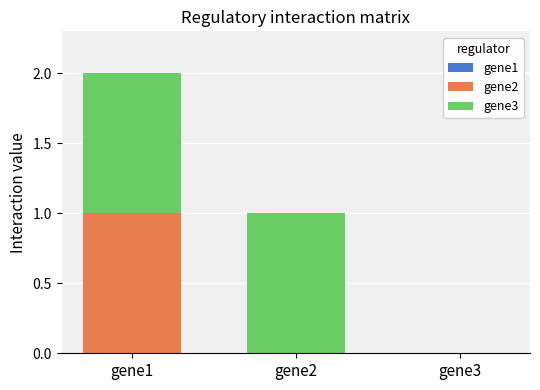

How many series are shown in this chart?

2